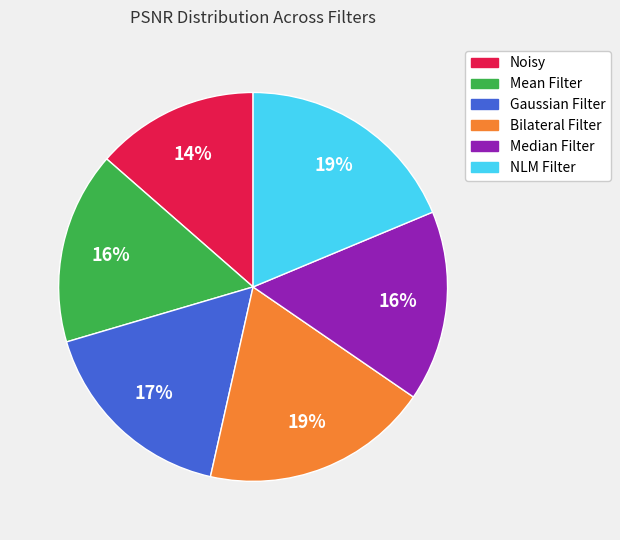

To the nearest percent, what portion does Noisy represent?

14%